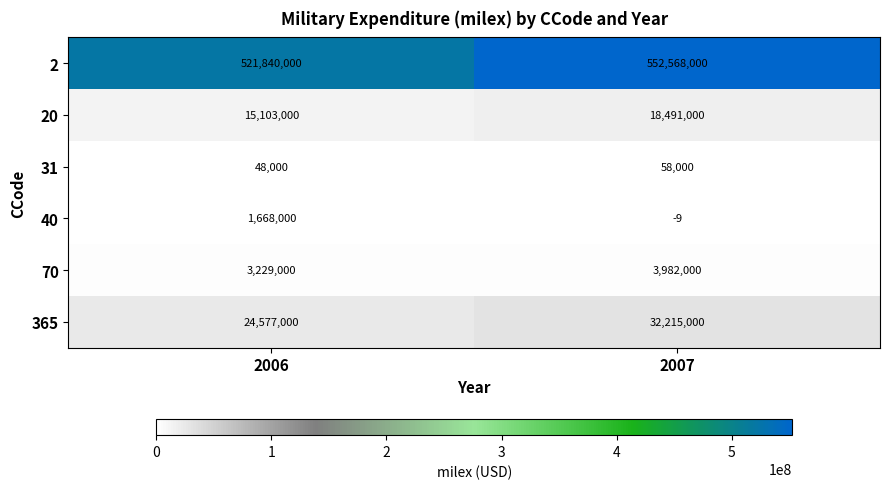

How many data points does each series have?

2